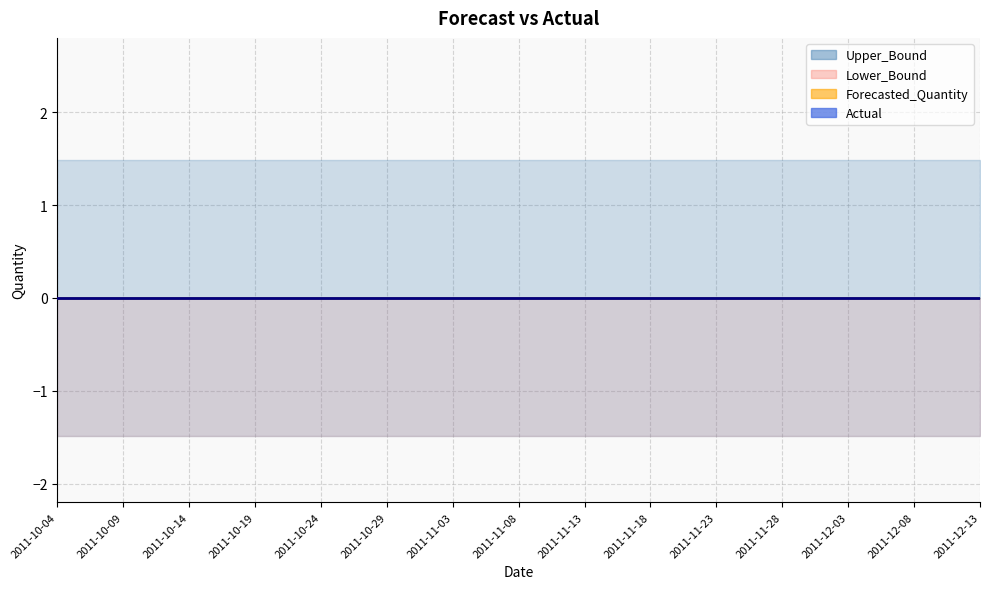

What is the label of the 3rd point from the right?

2011-12-03